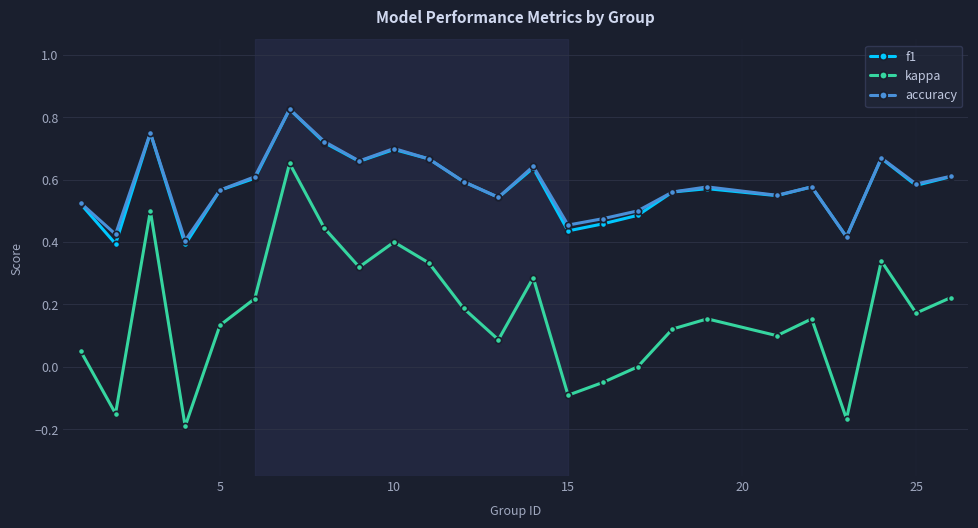

Which series has the widest spread of values?

kappa